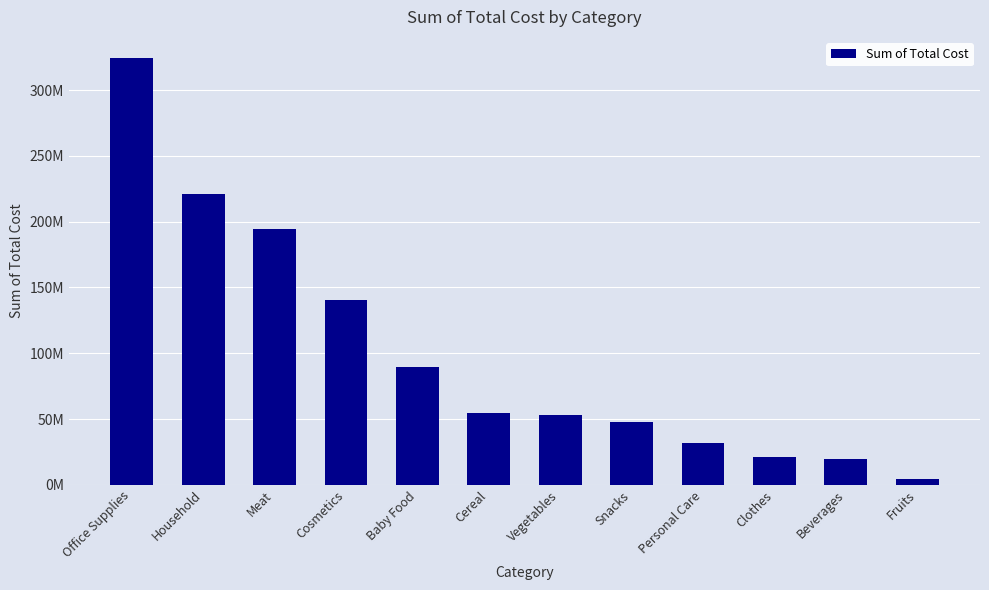

What is the sum of all values?

1201946349.8